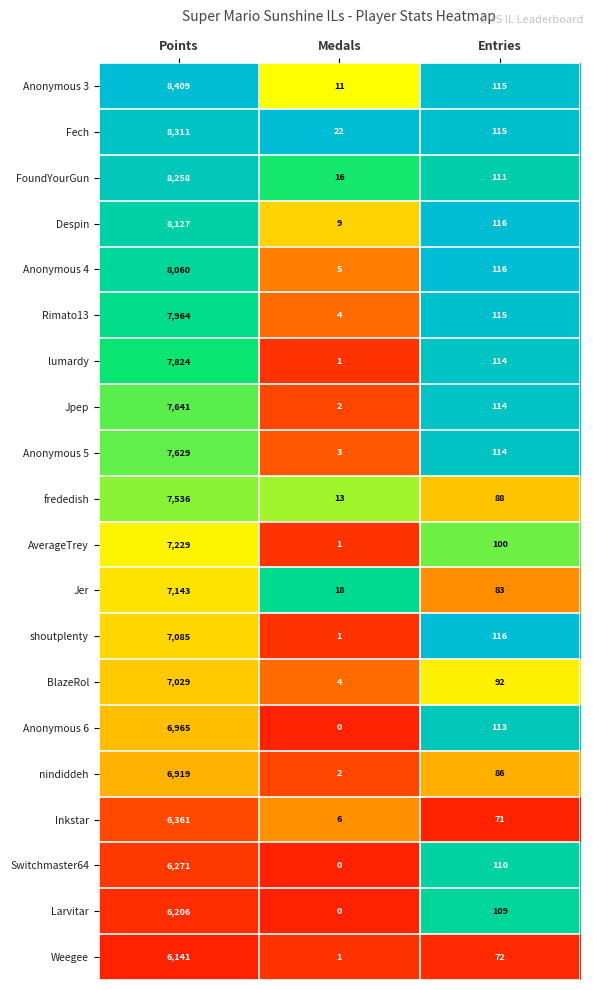

What is the difference between the second highest and minimum values in the shoutplenty series?

115